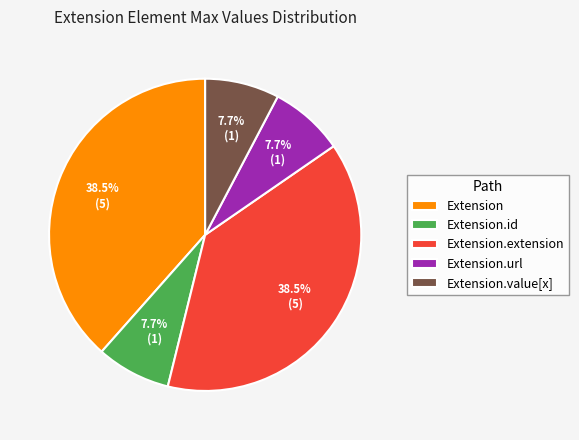

Count the number of slices in the pie.

5